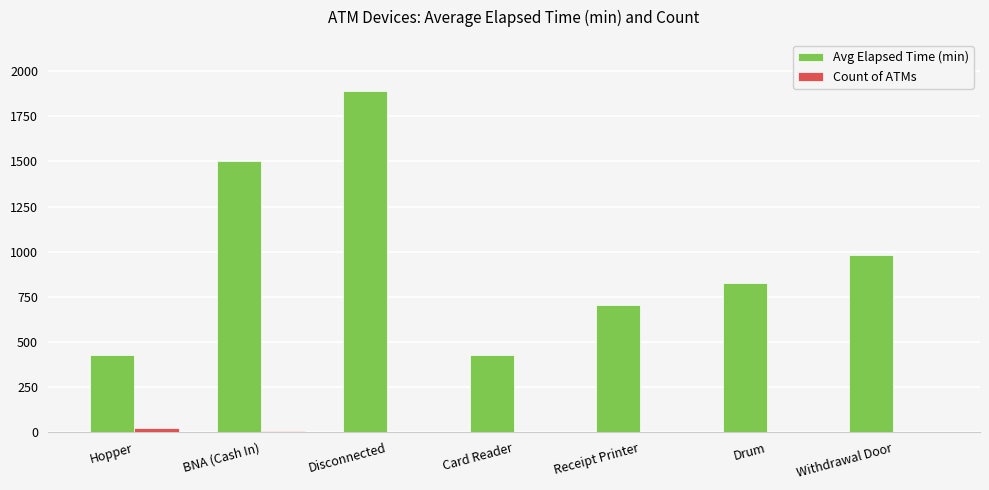

At which category is the sum across all series the highest?

Disconnected